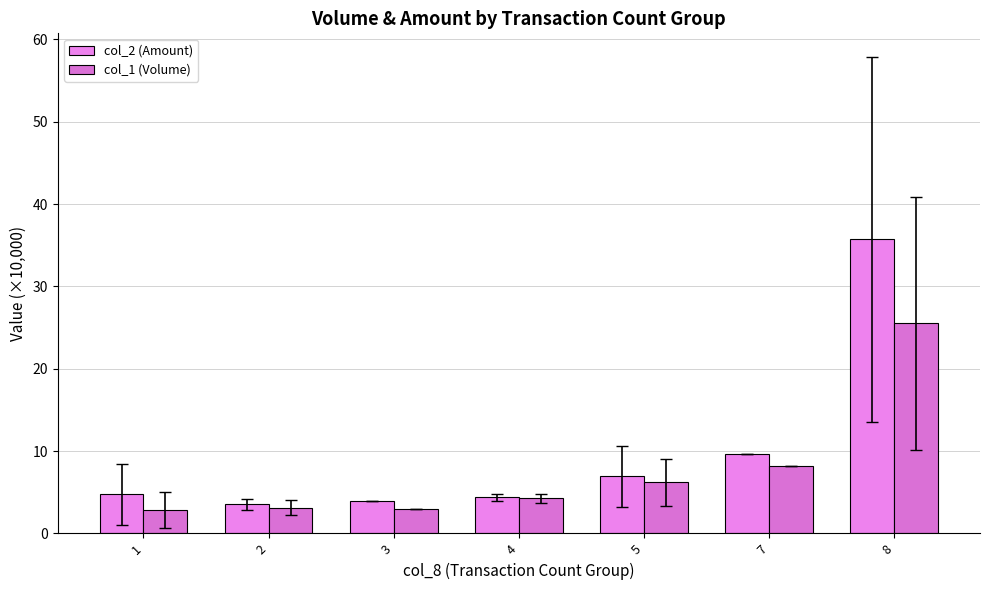

At how many categories does at least one series exceed 3?

7